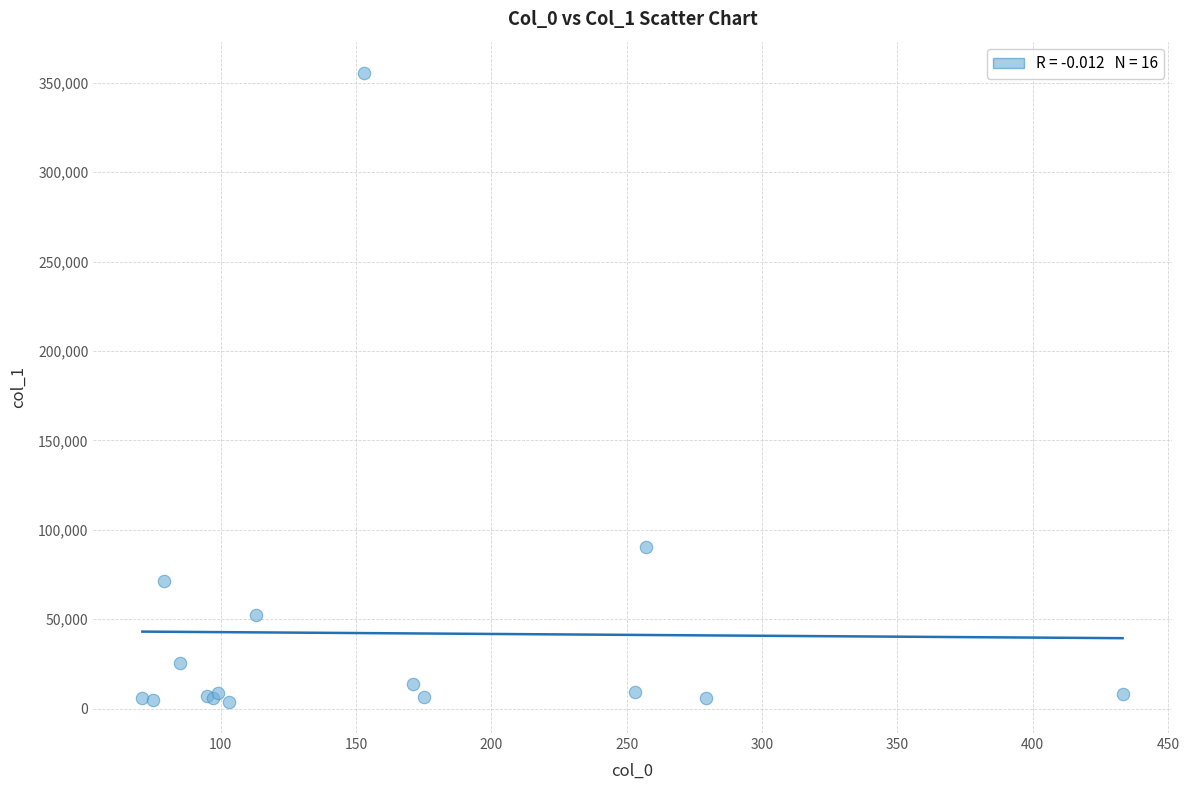

What Y value in the scatter plot is closest to 179688?

90223.3